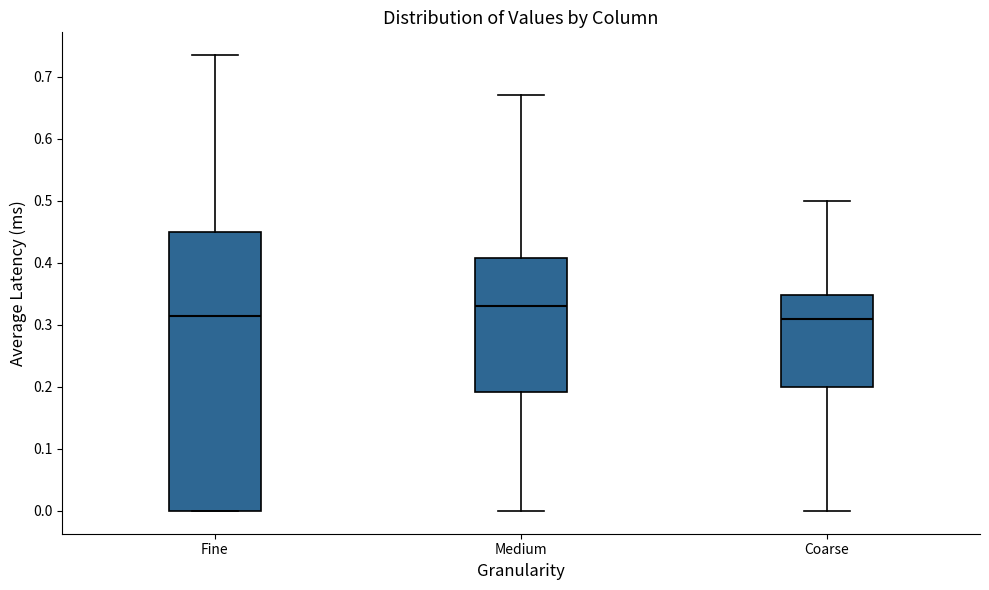

Reading left to right, read every box against the y-axis: the position of its median line, the range the box covers, and the ends of its whiskers. The values are not printed on the chart, so give them approximately, as read against the axis.

Fine: median 0.32, box 0.00 to 0.45, whiskers 0.00 to 0.74
Medium: median 0.33, box 0.19 to 0.41, whiskers 0.00 to 0.67
Coarse: median 0.31, box 0.20 to 0.35, whiskers 0.00 to 0.50